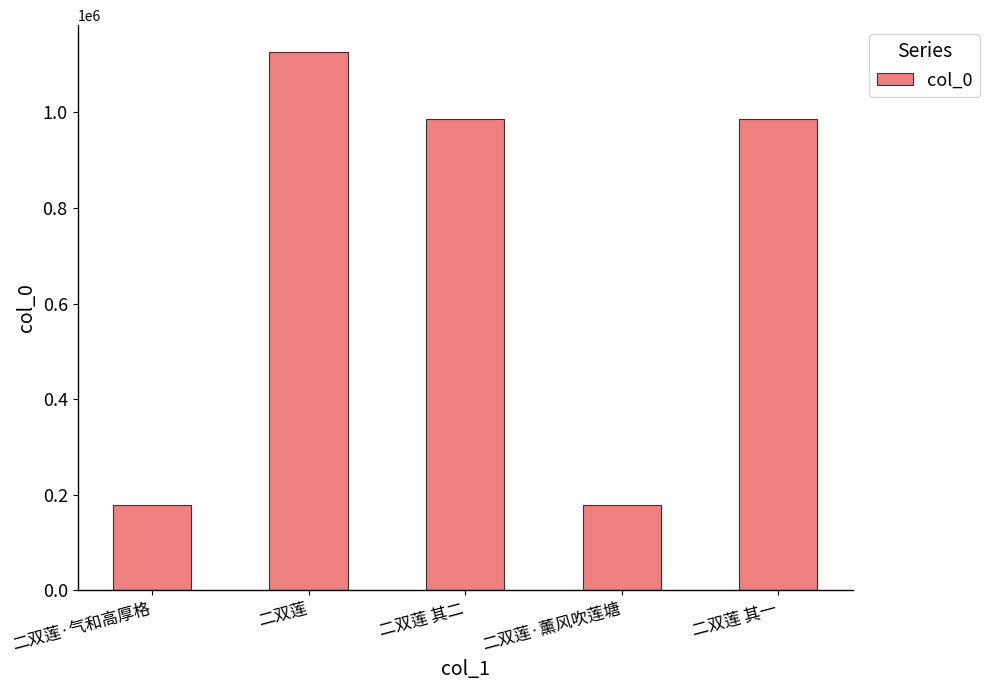

Which category has the highest value across all series?

二双莲